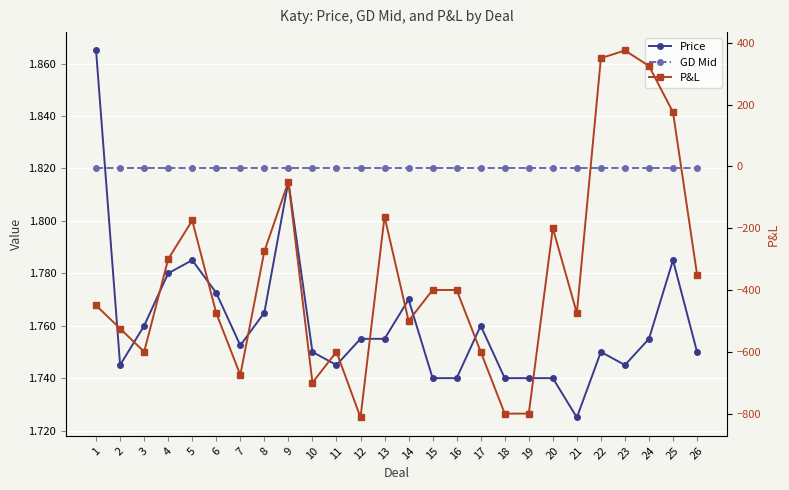

True or false: P&L has a value of -400.0 at 16.

True